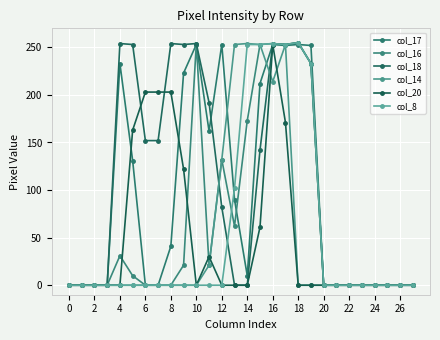

How many lines are shown in the chart?

6